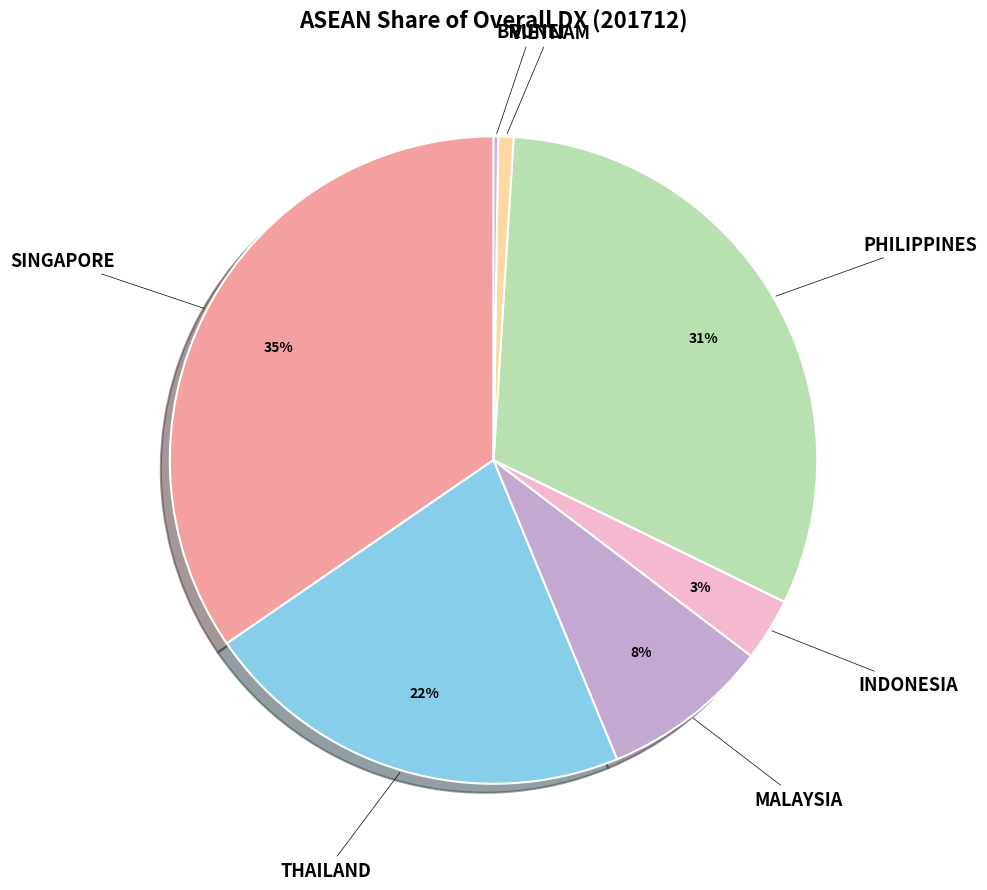

The MALAYSIA slice represents 8% of the pie. True or false?

True